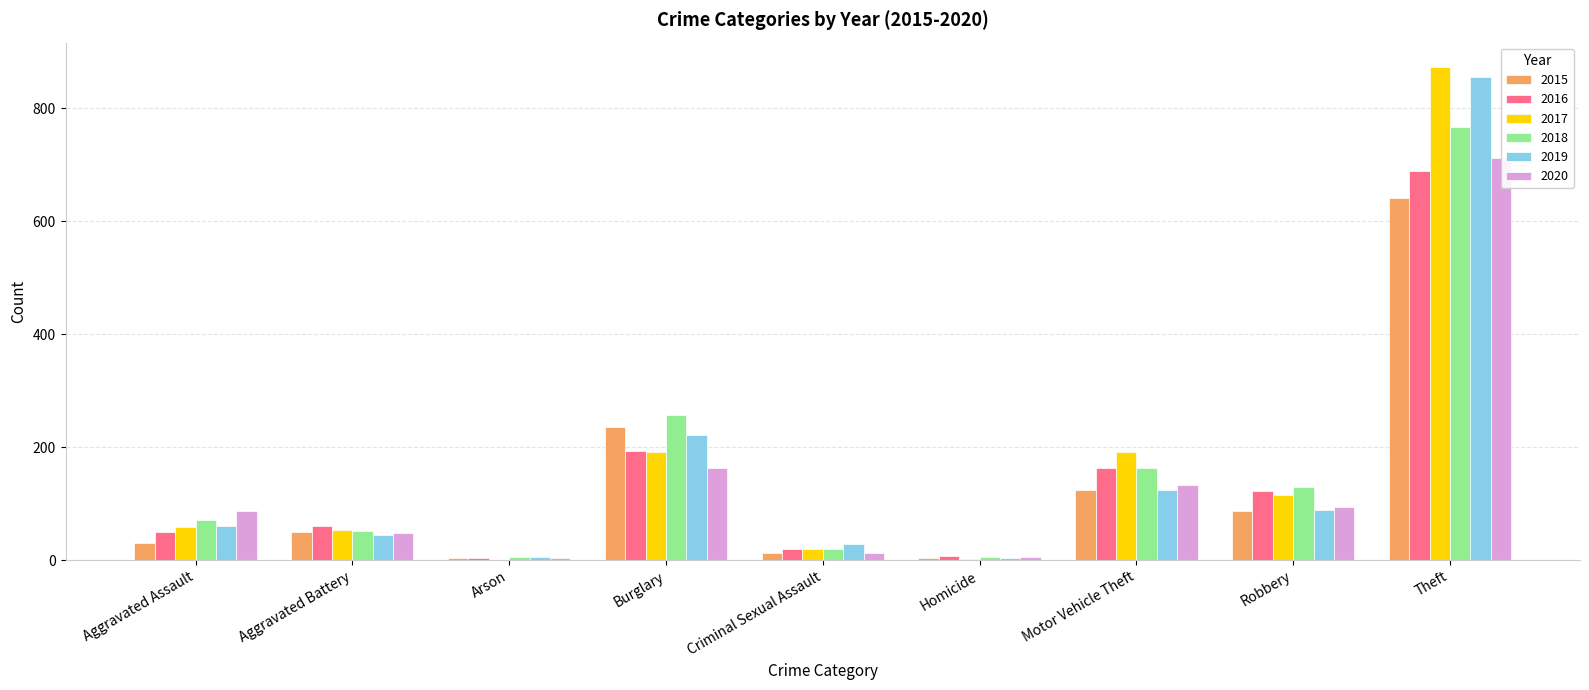

What is the sum of the 2015 values at Robbery and Arson?

90